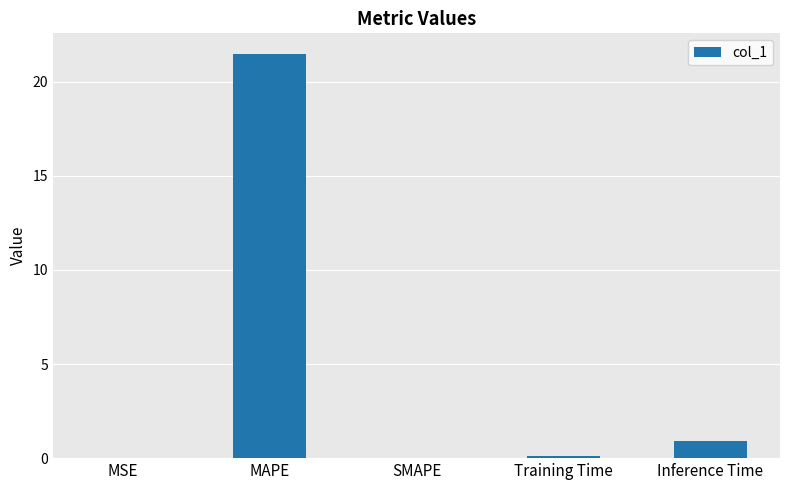

The value at MAPE is 21.5. True or false?

True